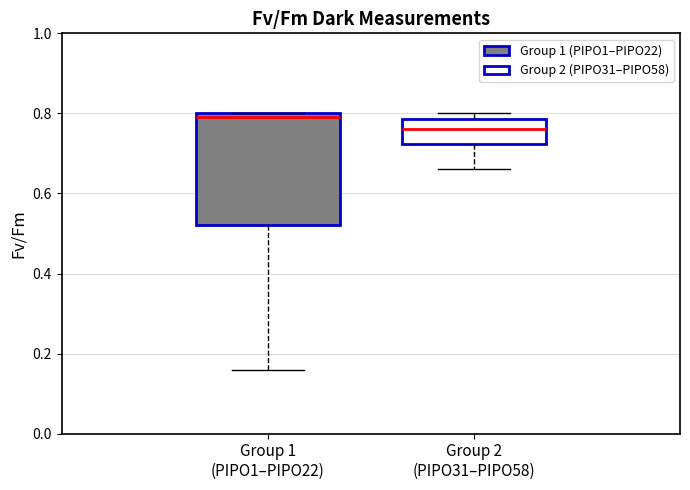

Where is the upper edge of the box for Group 1 (PIPO1–PIPO22) on the y-axis? The values are not printed on the chart, so give them approximately, as read against the axis.

0.80